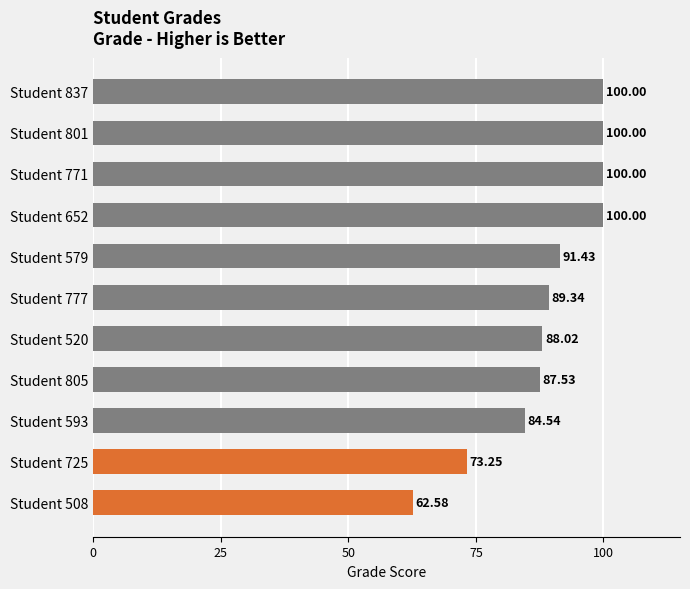

Approximately how many times larger is the value at Student 593 compared to Student 837?

0.8